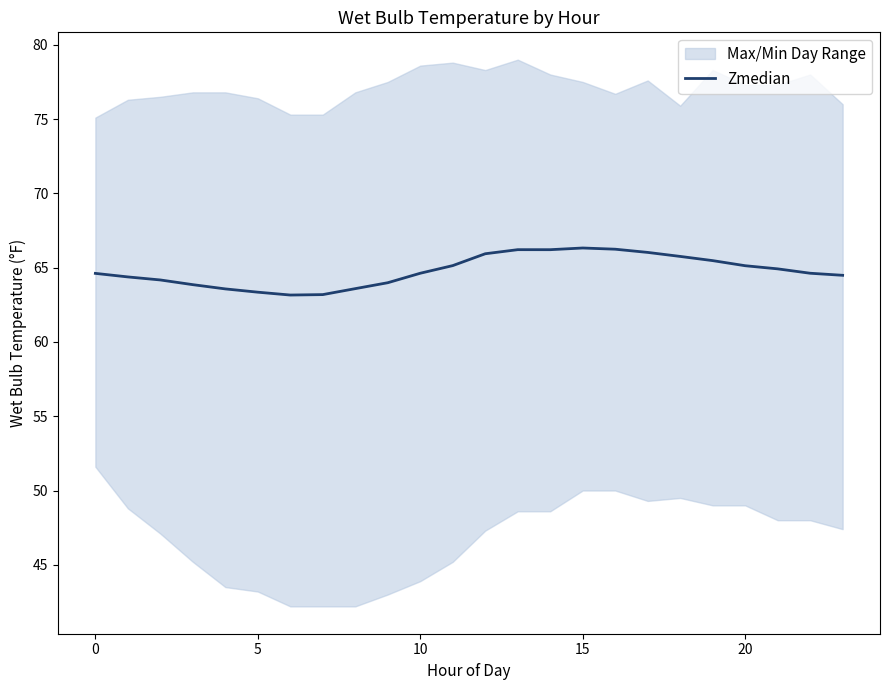

Is this an area chart (filled region under the line)?

No